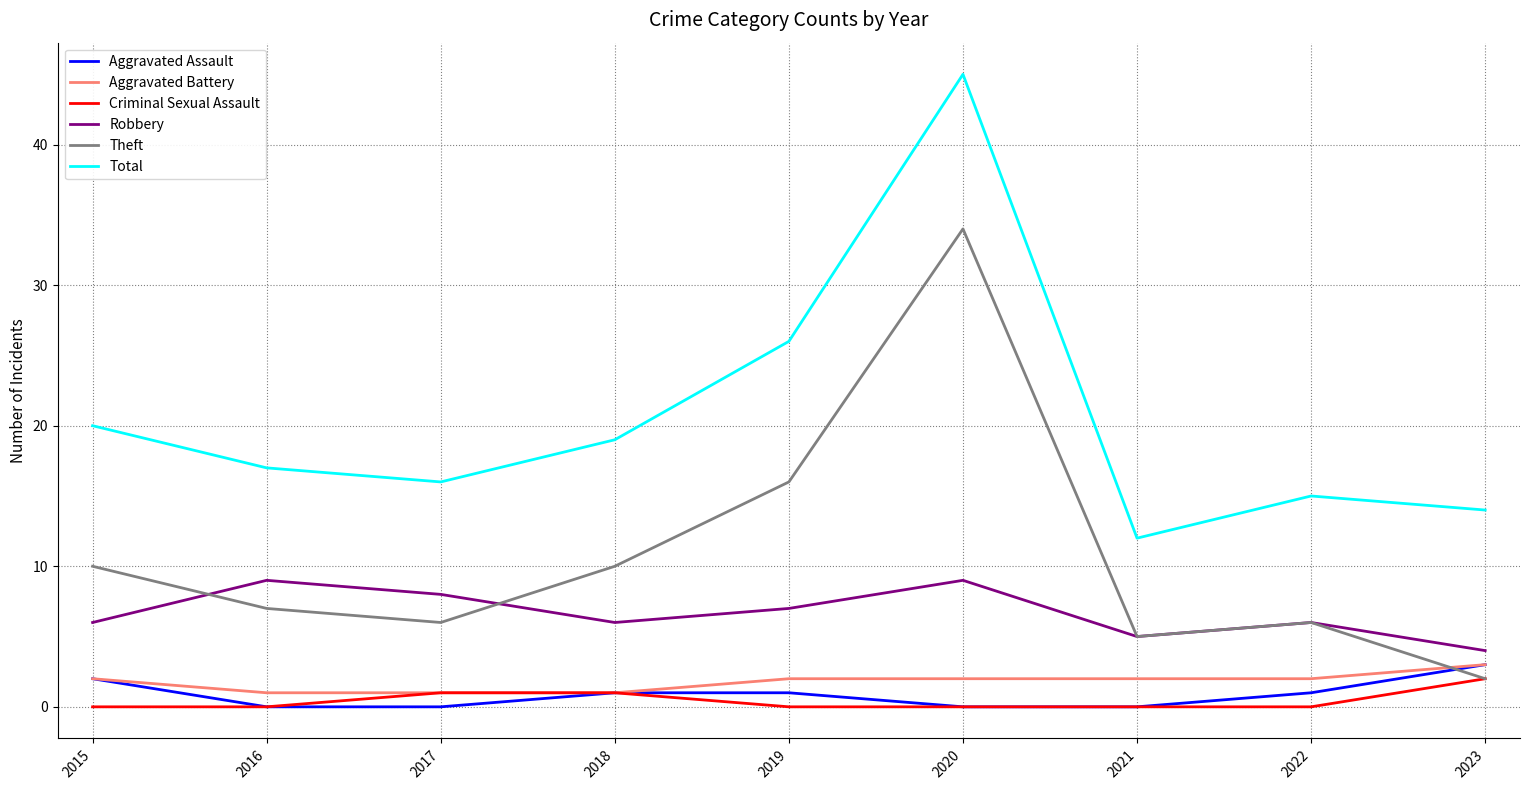

Does the chart display data point markers on the line(s)?

No